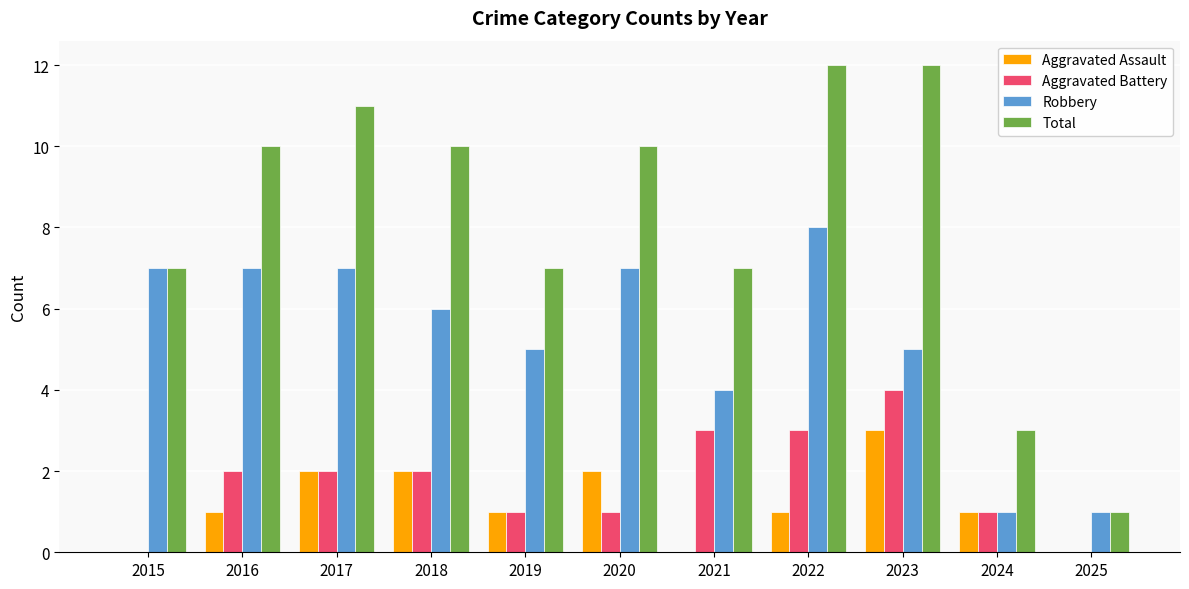

The value of Robbery at 2018 is 6. True or false?

True